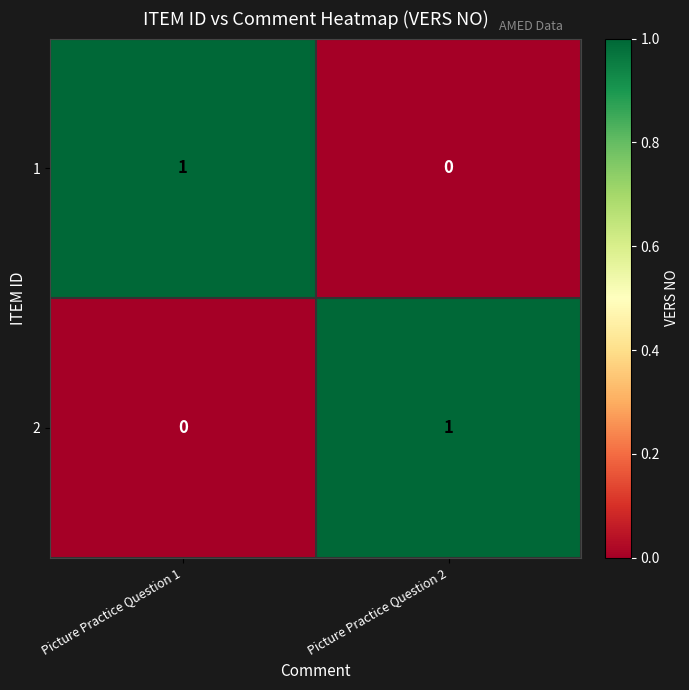

List the labels in order of 2 value, largest first.

Picture Practice Question 2, Picture Practice Question 1